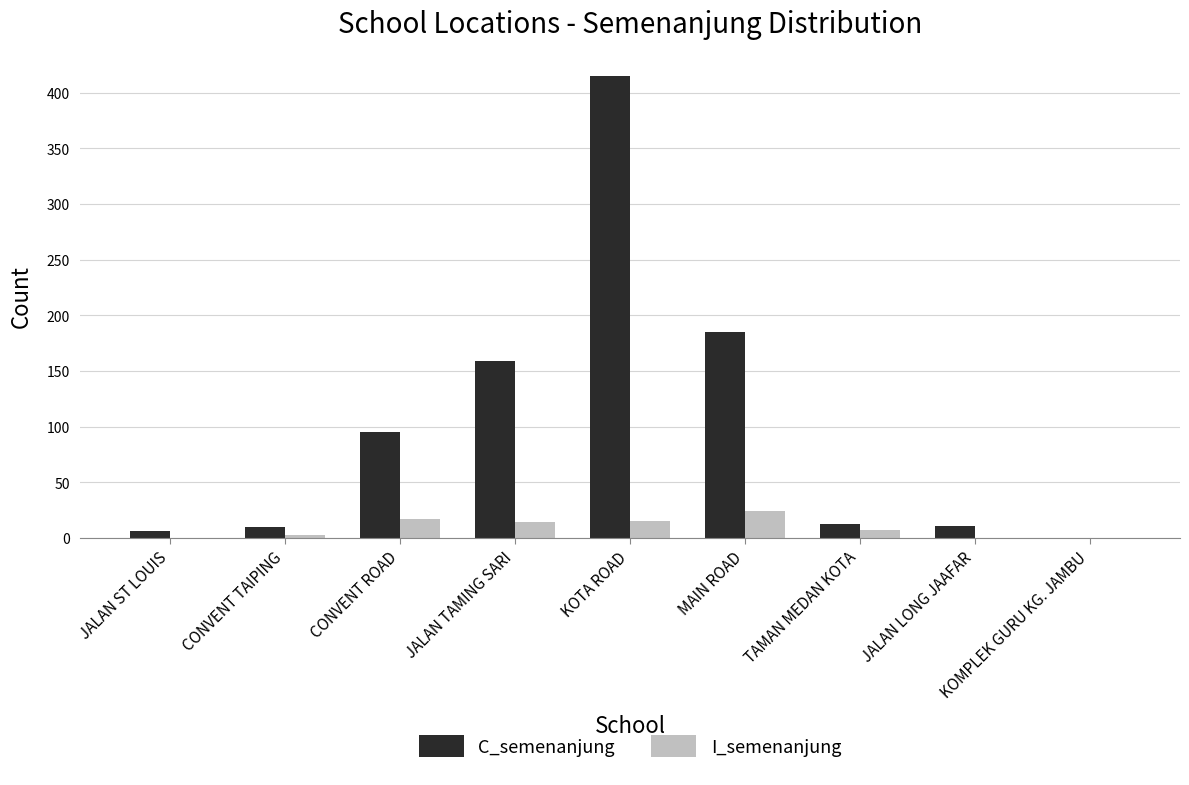

Which series has the largest total across all categories?

C_semenanjung